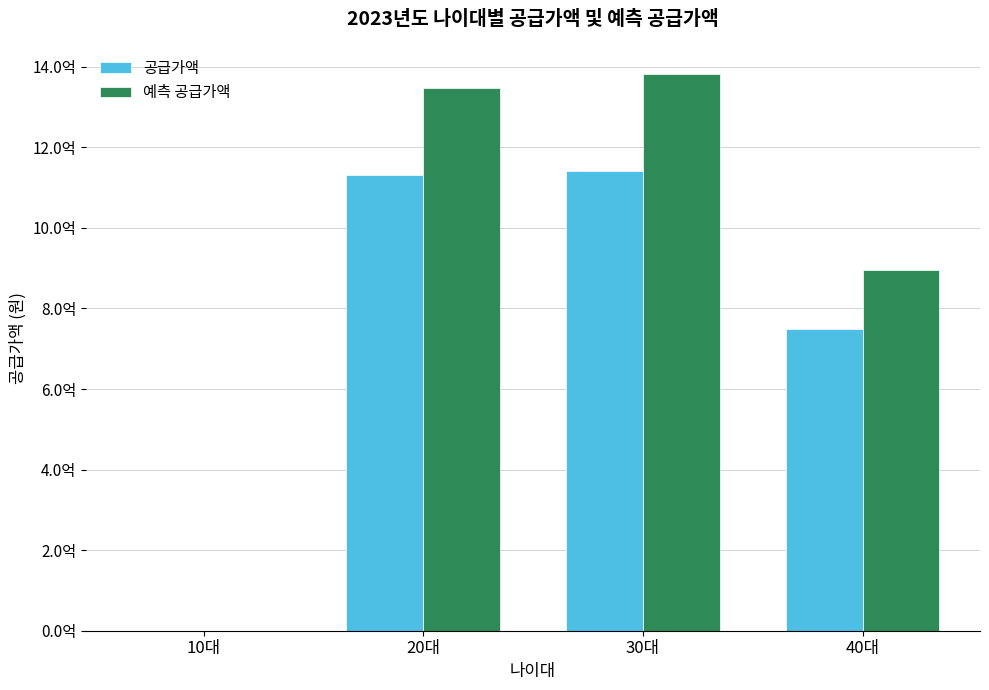

What position from the right is 20대?

3